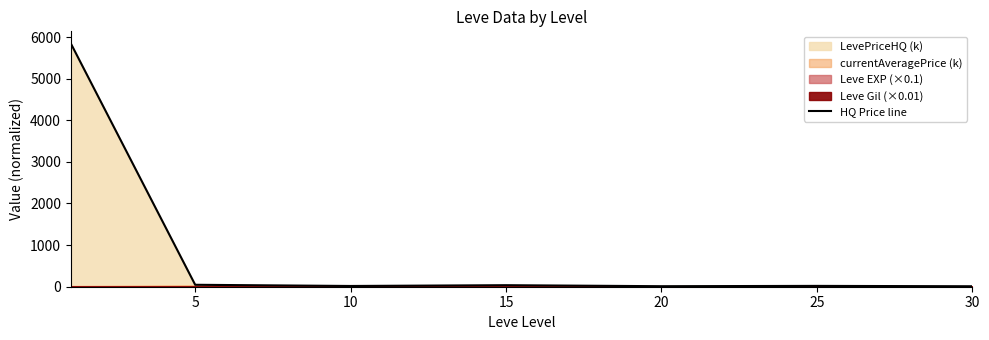

What is the value of the 2nd point from the left?

46.7